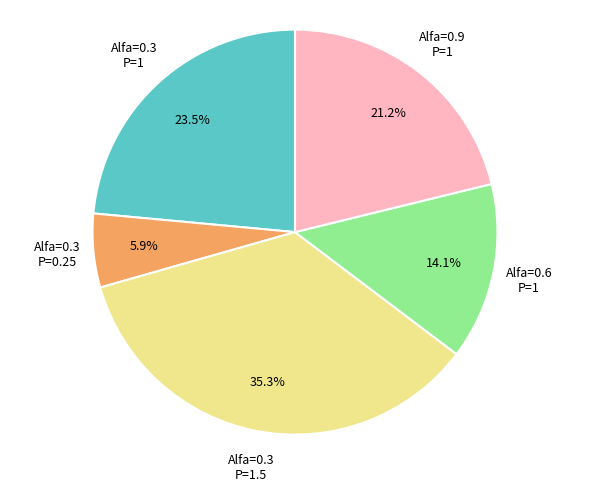

Which has a higher value, Alfa=0.3 P=0.25 or Alfa=0.9 P=1?

Alfa=0.9 P=1